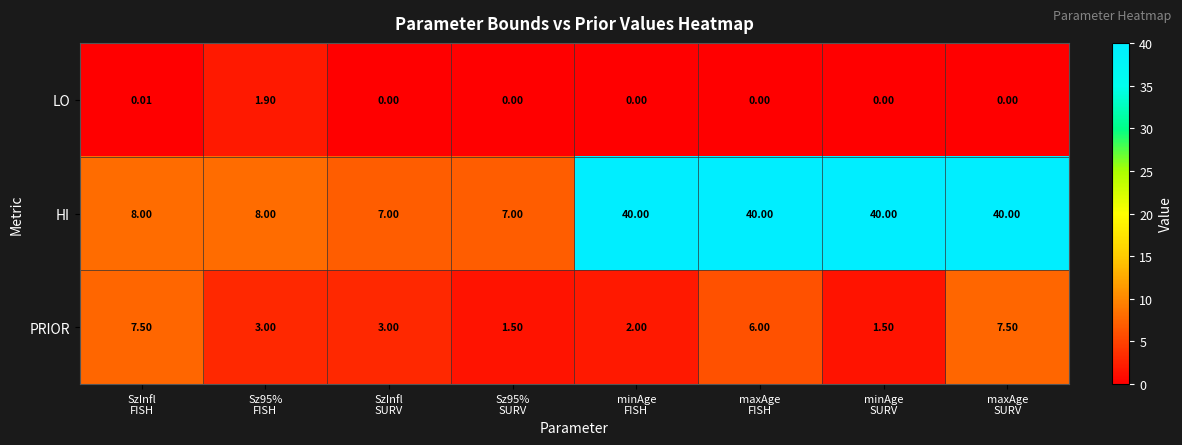

What is the maximum value shown in the chart?

40.0